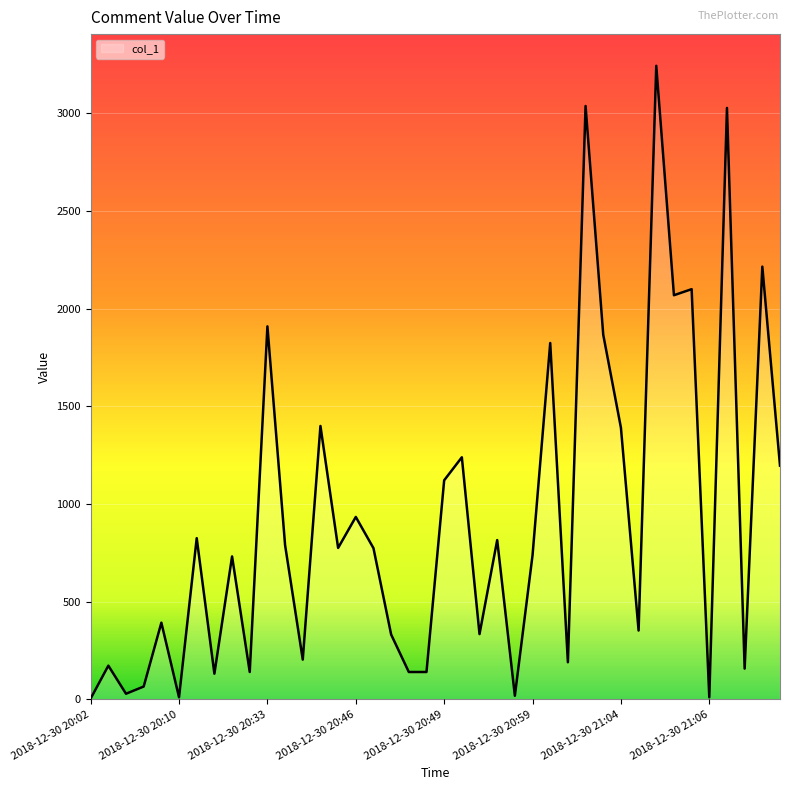

What is the maximum value shown in the chart?

3244.2